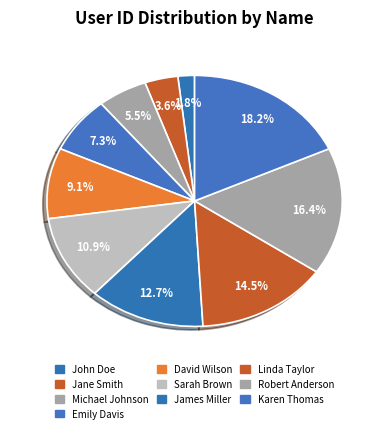

How many slices are in this pie chart?

10